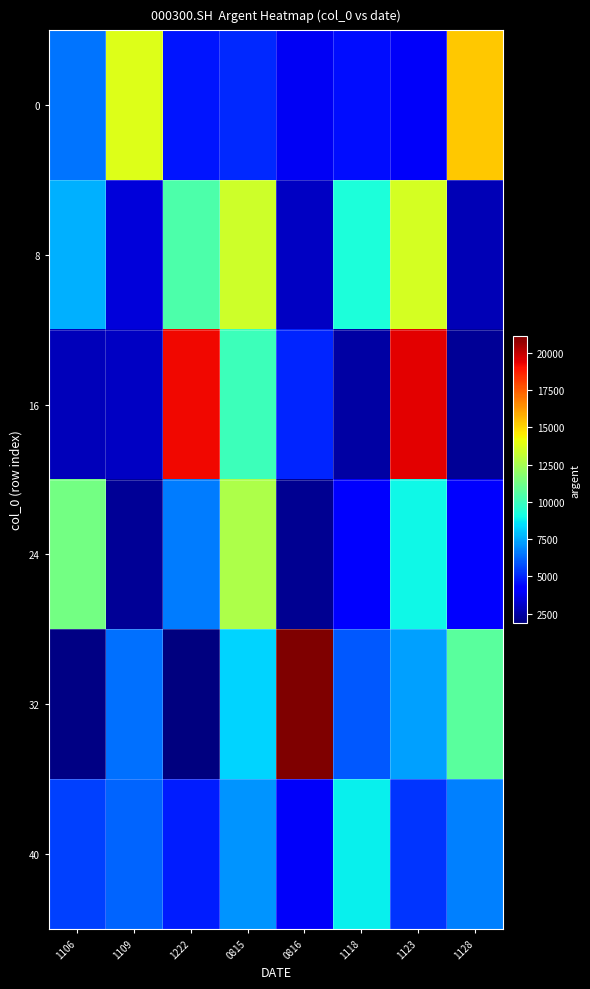

Between 1109 and 0816, which series saw the biggest shift?

32